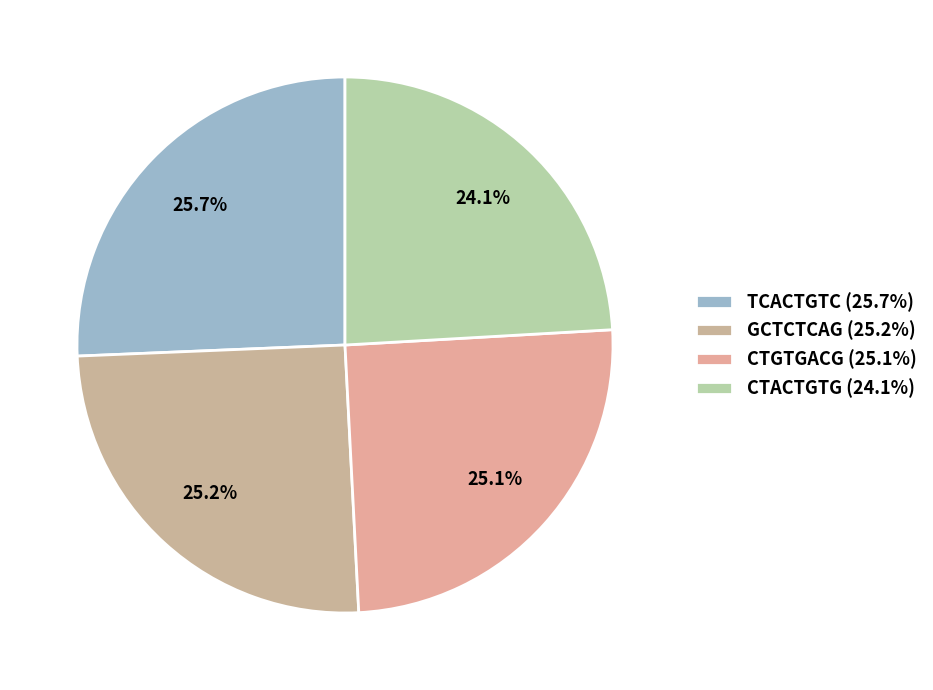

True or false: CTGTGACG accounts for 33% of the total.

False